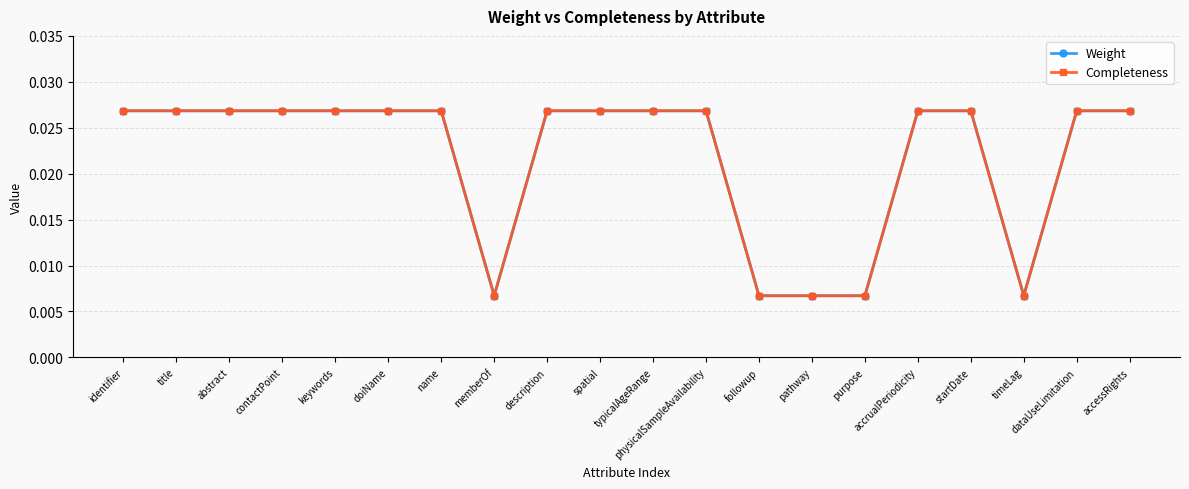

At which category is the sum across all series the highest?

identifier